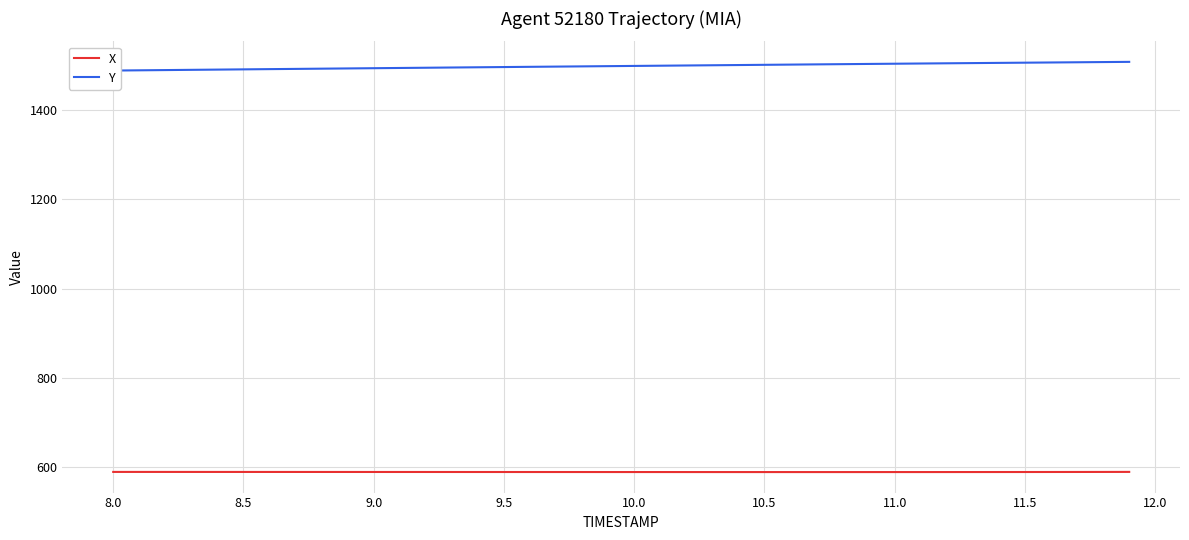

How many interior local valleys does the X series have?

1